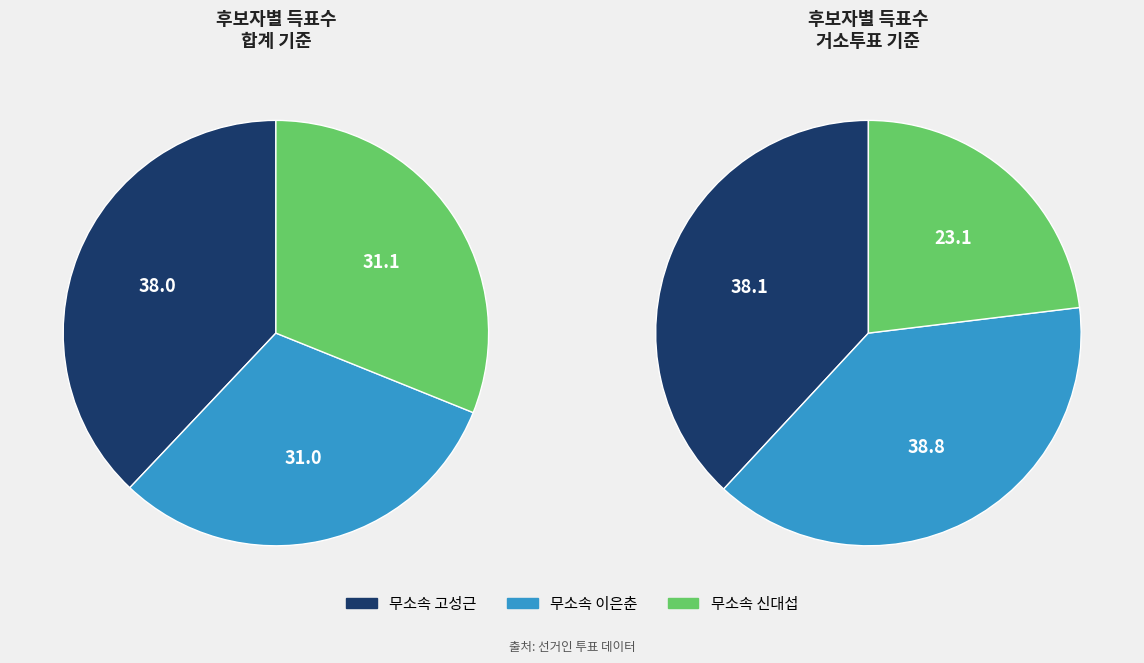

How many segments does this pie chart have?

3